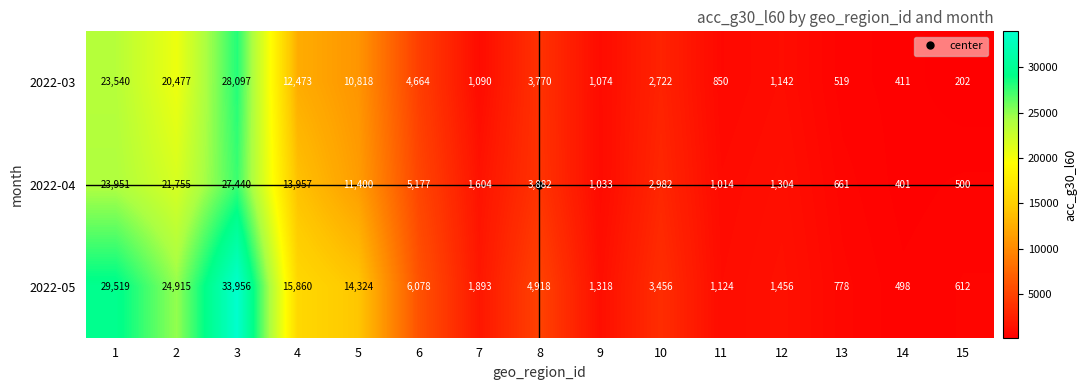

What is the average value of the 2022-03 series?

7457